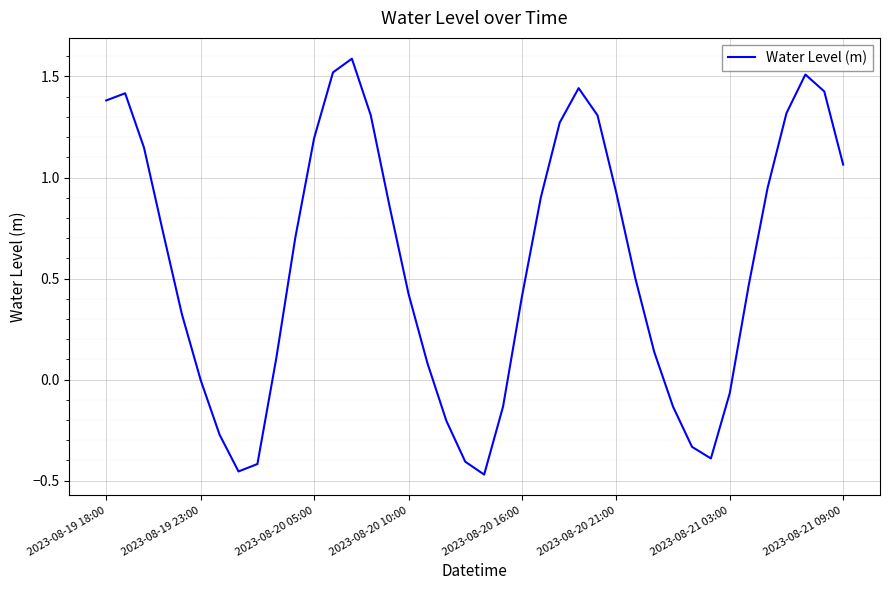

What is the difference between the maximum and minimum values?

2.1